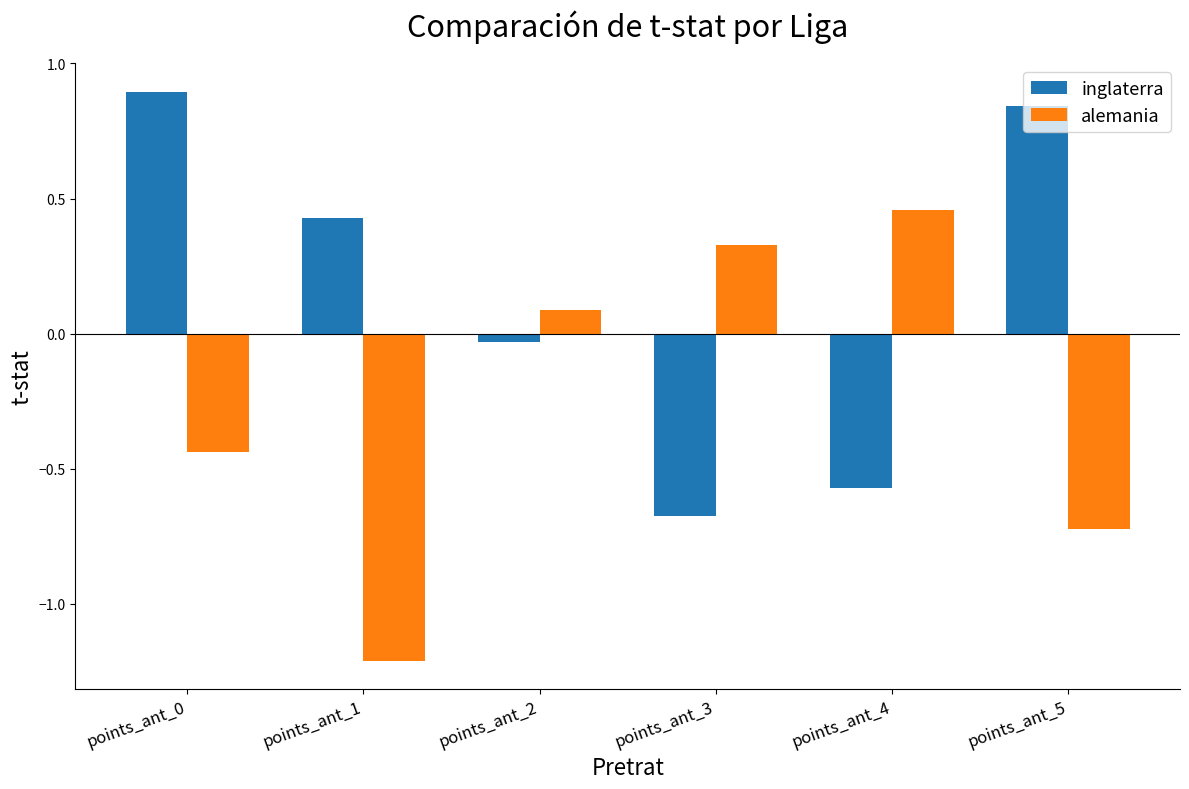

Where is alemania nearest to the value 0?

points_ant_2